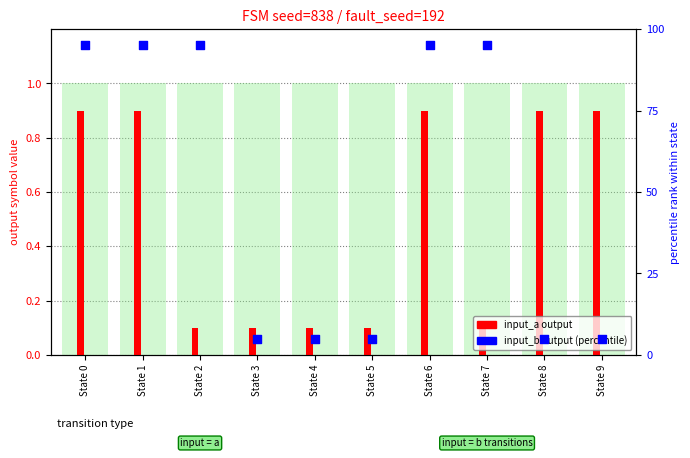

Which series has the largest total across all categories?

input_b output